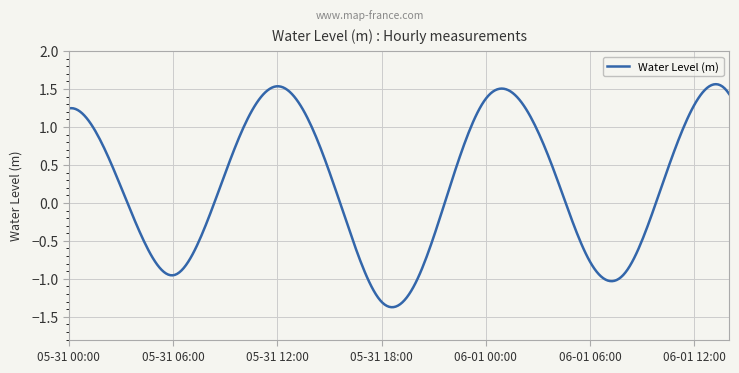

Does the chart display data point markers on the line(s)?

No